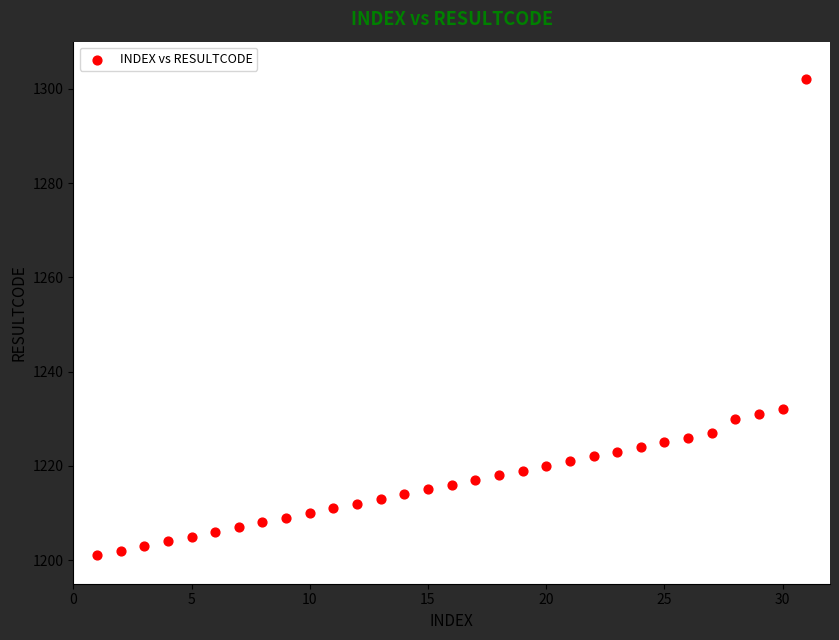

What is the range of X values (max minus min)?

30